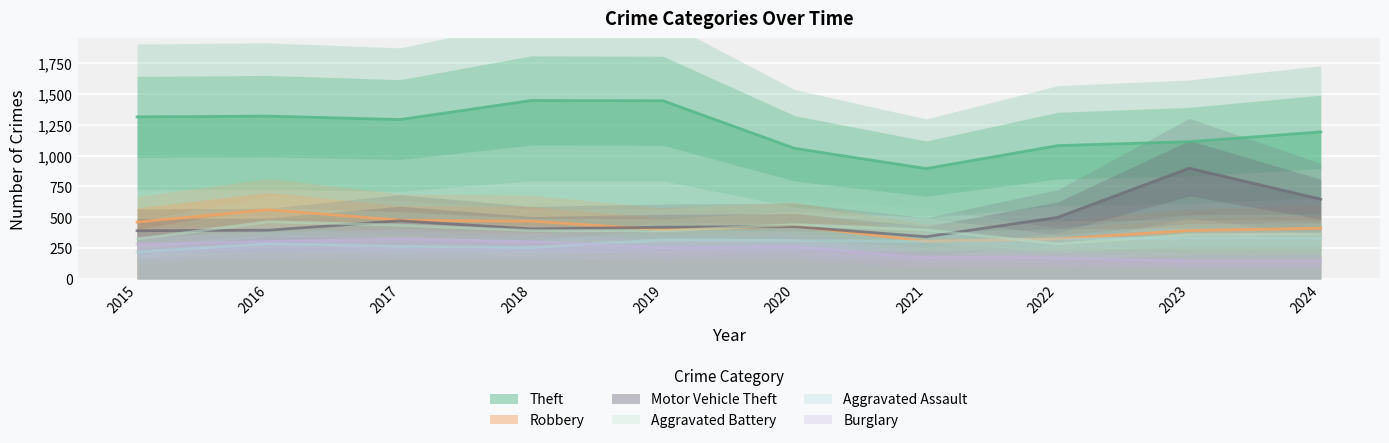

How many values in the Robbery series exceed 430?

4